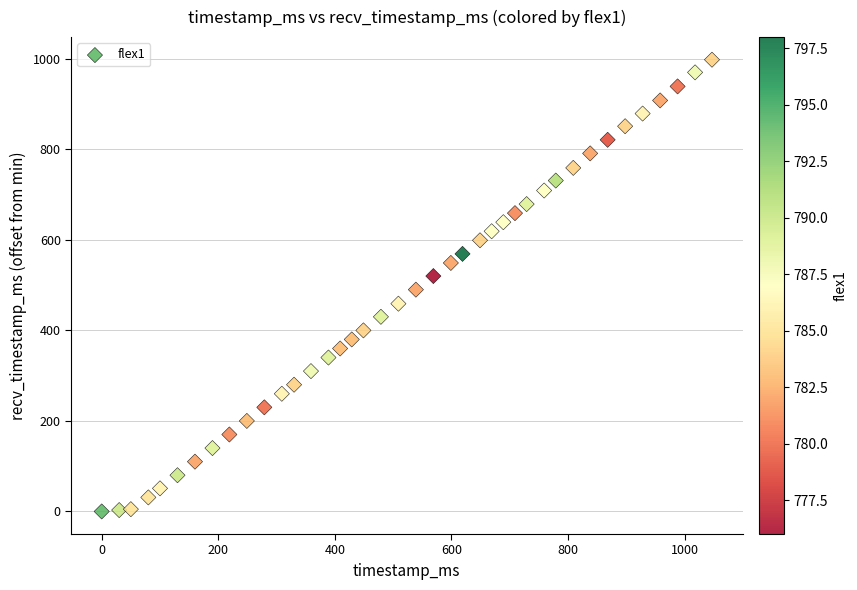

What is the range of X values (max minus min)?

1047